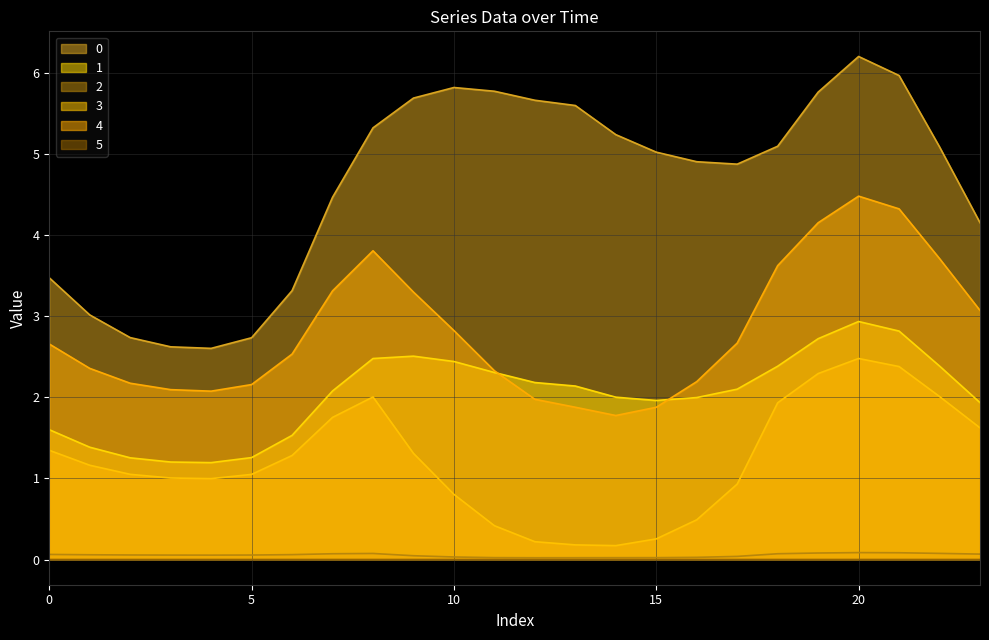

What is the difference between the maximum and minimum values in the 1 series?

1.7